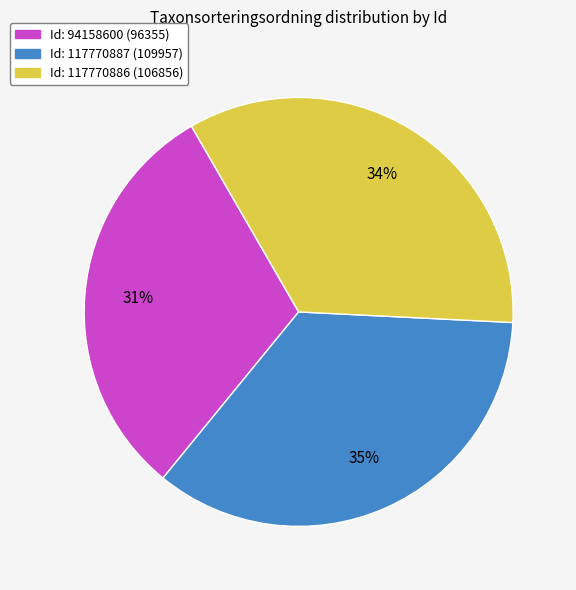

Is there any slice that represents more than half of the pie?

No